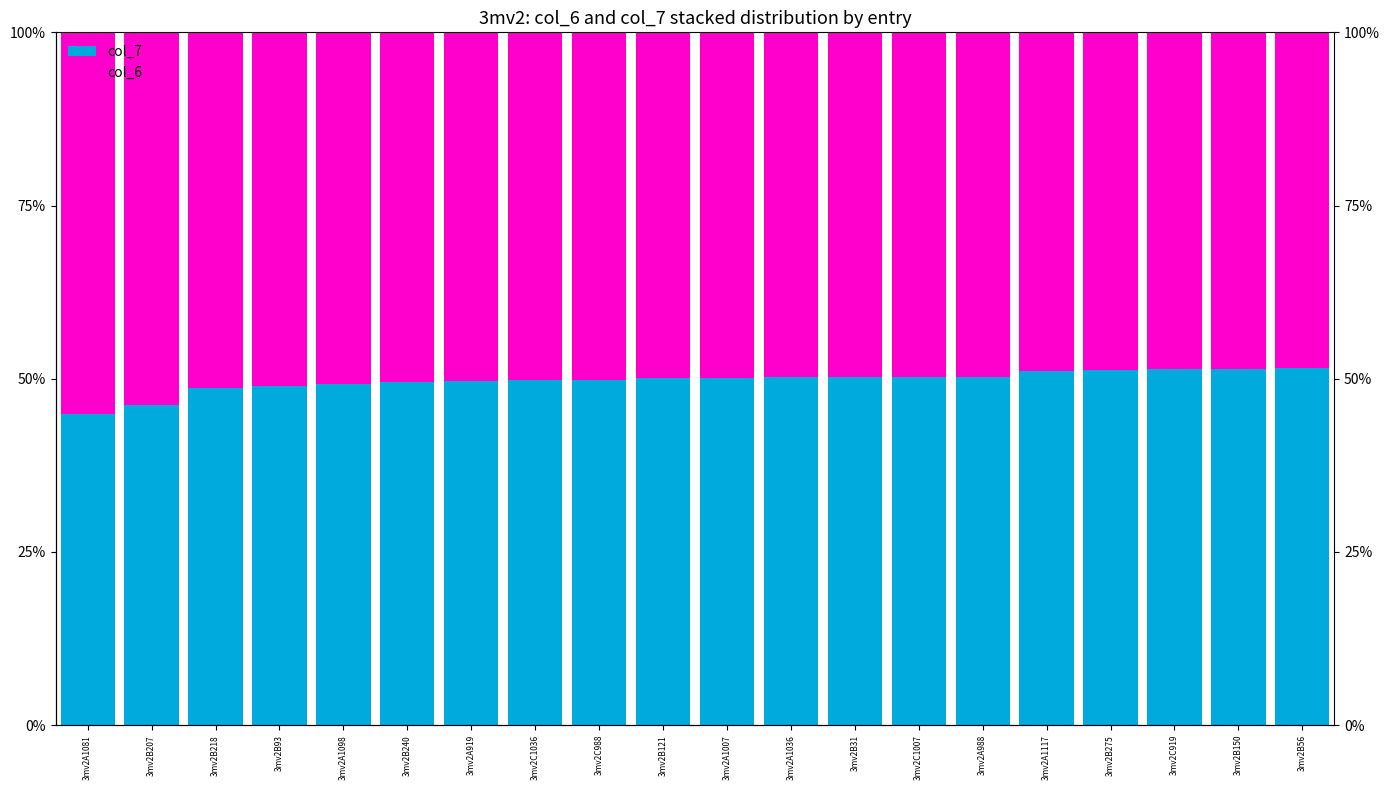

What position from the right is 3mv2A1098?

16